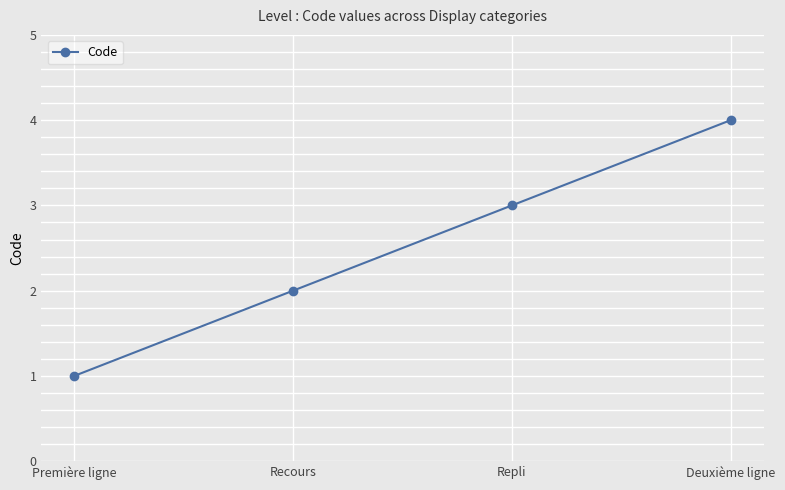

At which label is the value closest to 2?

Recours